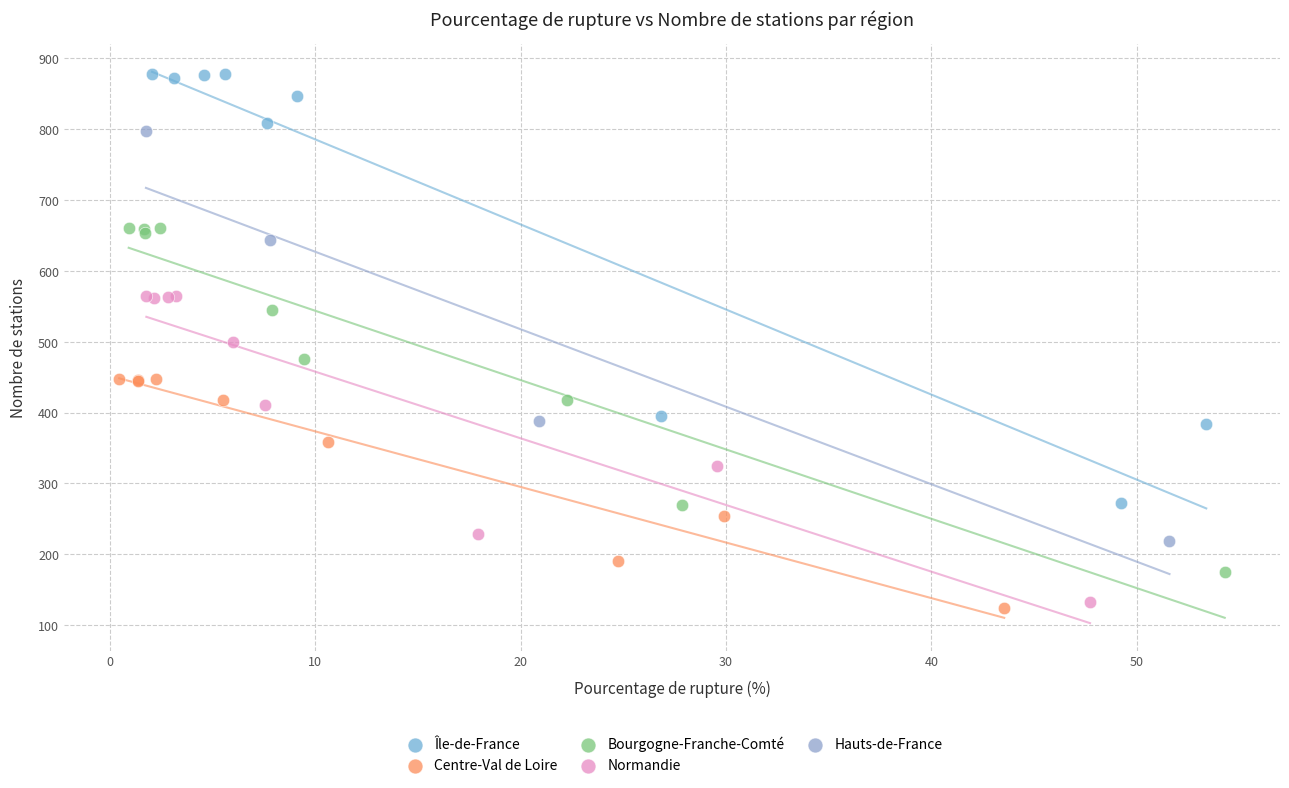

Which series contains the highest Y value?

Île-de-France